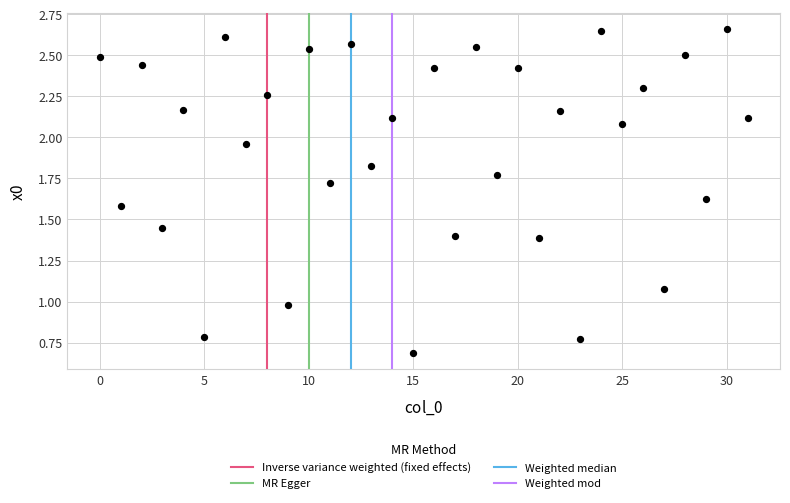

How many points are shown in the scatter plot?

32